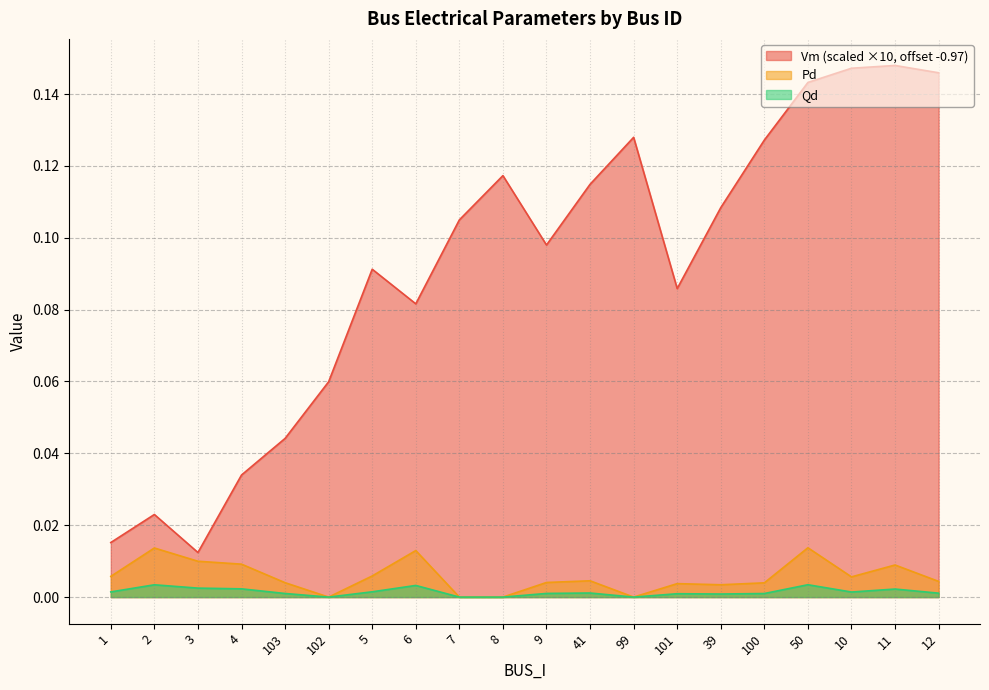

Reading left to right, list all the values displayed in this chart.

Vm: 0.0	0.0	0.0	0.0	0.0	0.1	0.1	0.1	0.1	0.1	0.1	0.1	0.1	0.1	0.1	0.1	0.1	0.1	0.1	0.1
Pd: 0.0	0.0	0.0	0.0	0.0	0.0	0.0	0.0	0.0	0.0	0.0	0.0	0.0	0.0	0.0	0.0	0.0	0.0	0.0	0.0
Qd: 0.0	0.0	0.0	0.0	0.0	0.0	0.0	0.0	0.0	0.0	0.0	0.0	0.0	0.0	0.0	0.0	0.0	0.0	0.0	0.0